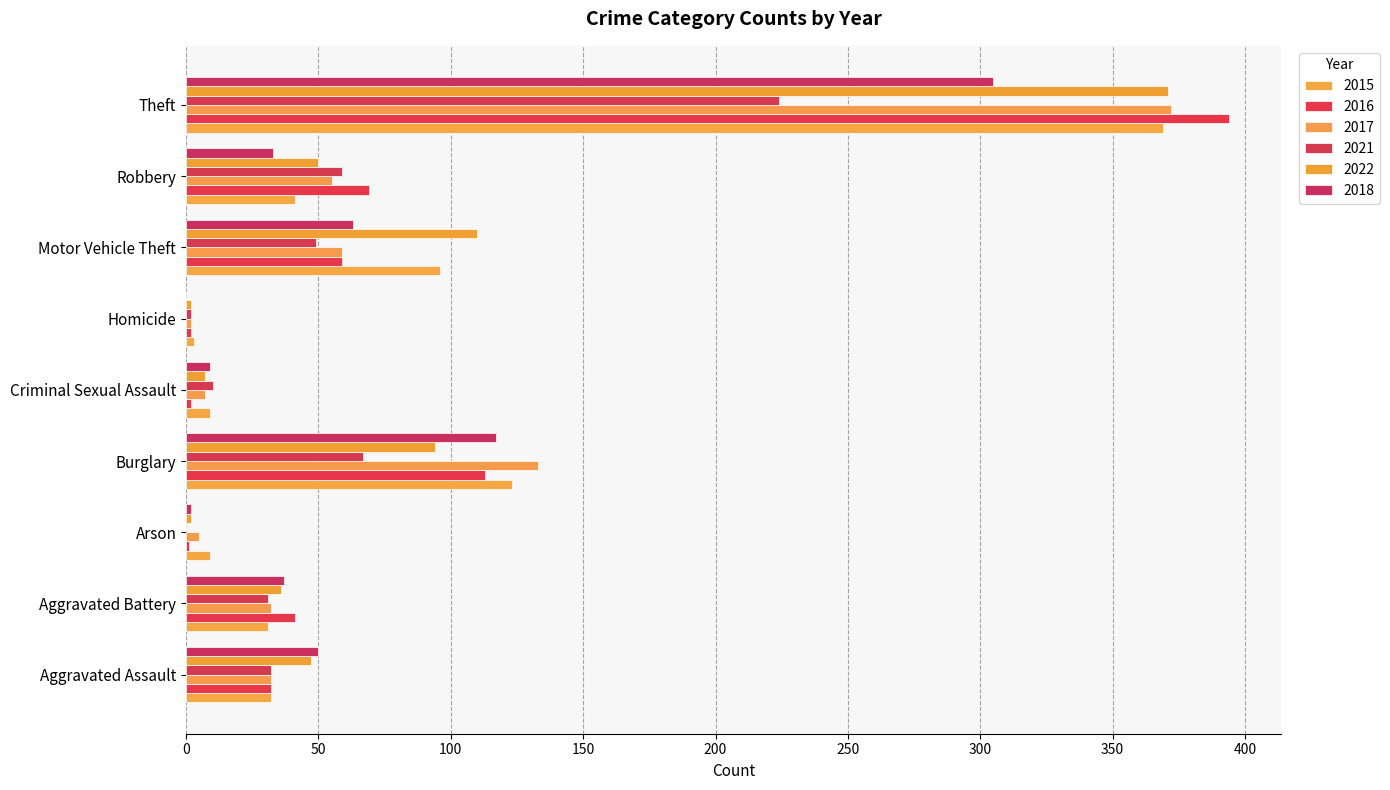

What is the average value of the 2017 series?

77